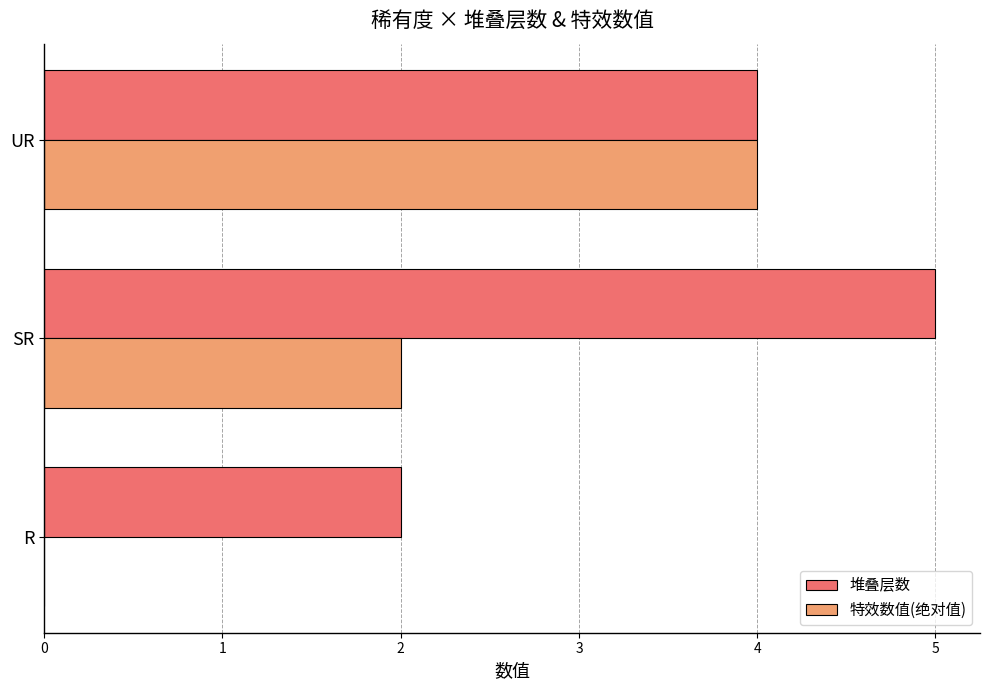

Which label corresponds to the largest value in the chart?

SR